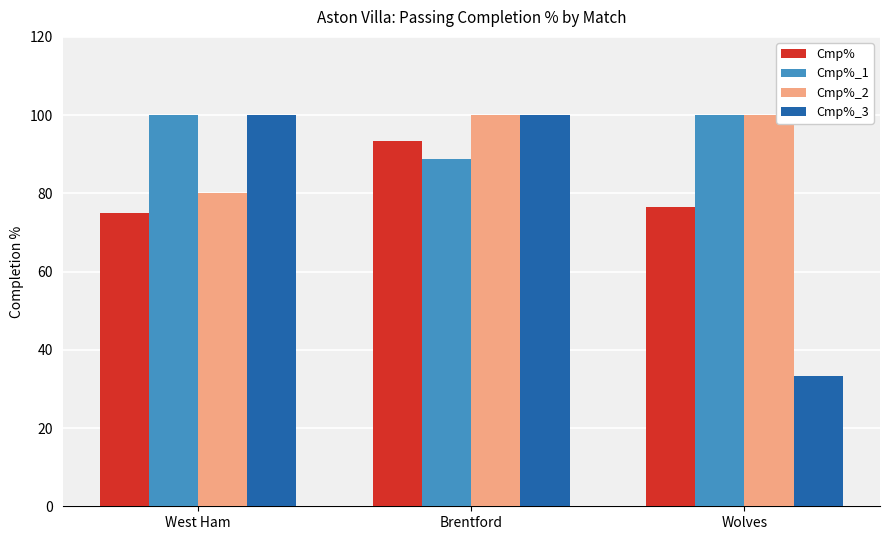

How many values in the Cmp%_1 series are below 100?

1